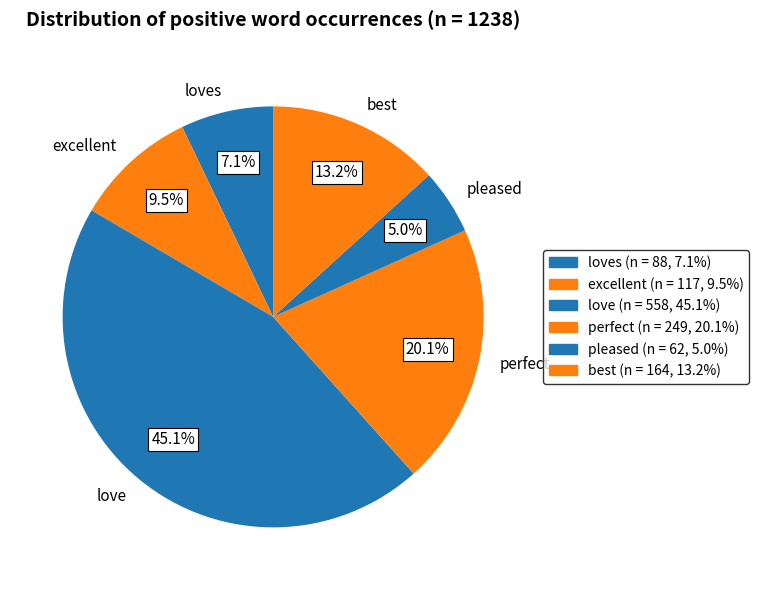

Do excellent and loves together represent more than half of the pie?

No